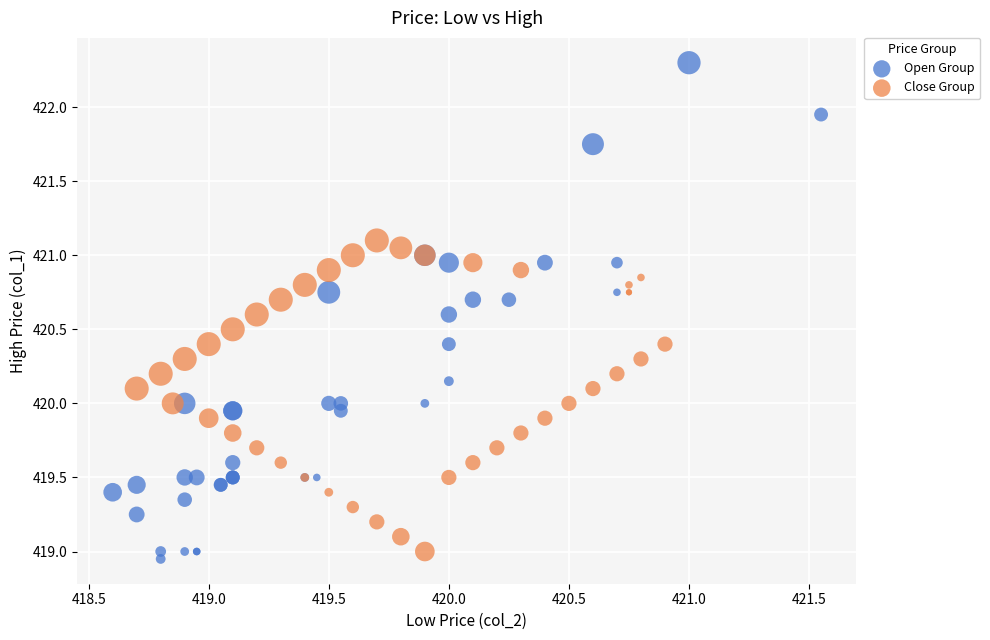

Which series has the largest Y range (max minus min)?

Open Group